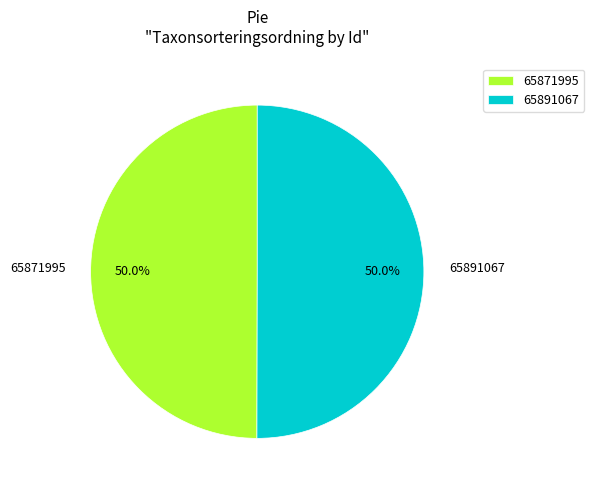

What percentage is the 65891067 slice, to the nearest percent?

50%